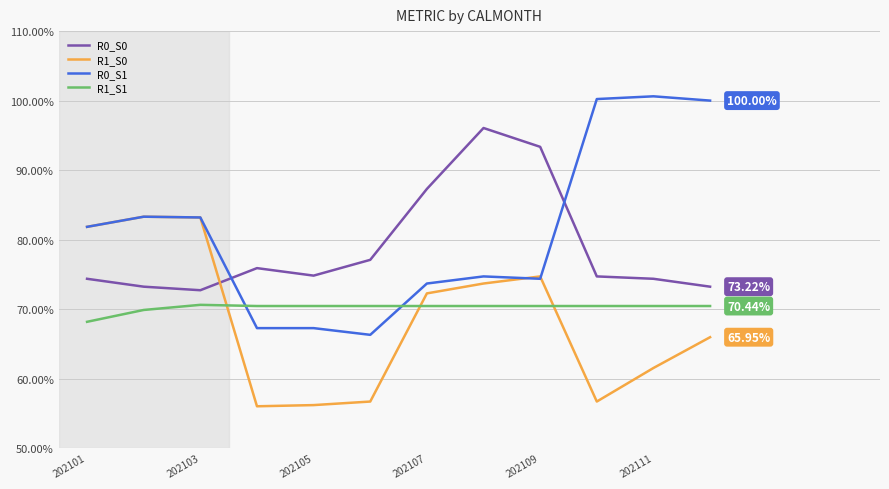

Which series has the widest spread of values?

R0_S1